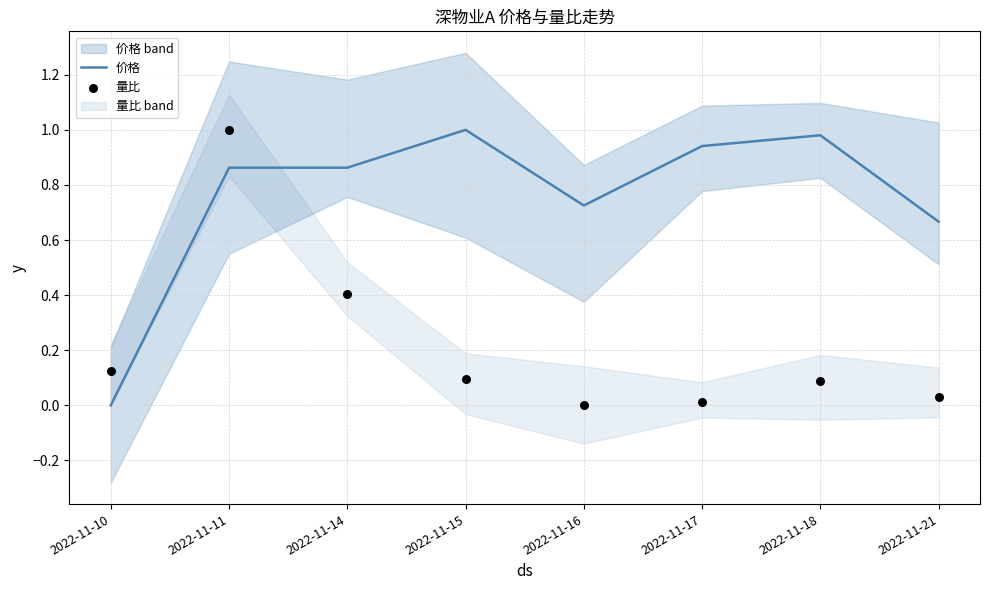

Which series reaches the maximum Y coordinate?

价格